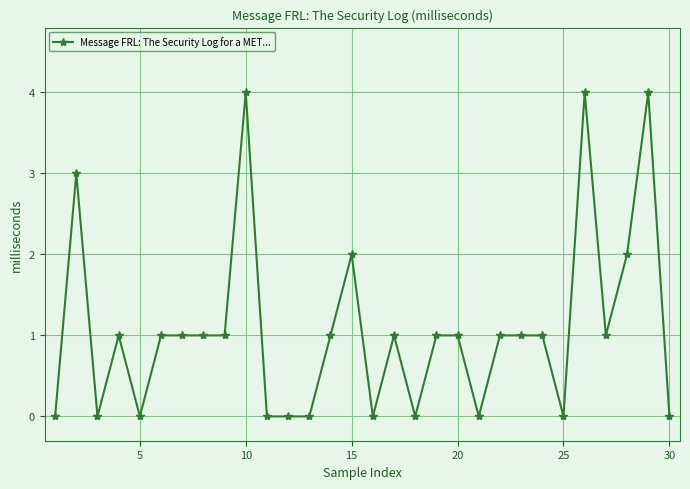

What is the difference between the maximum and minimum values?

4